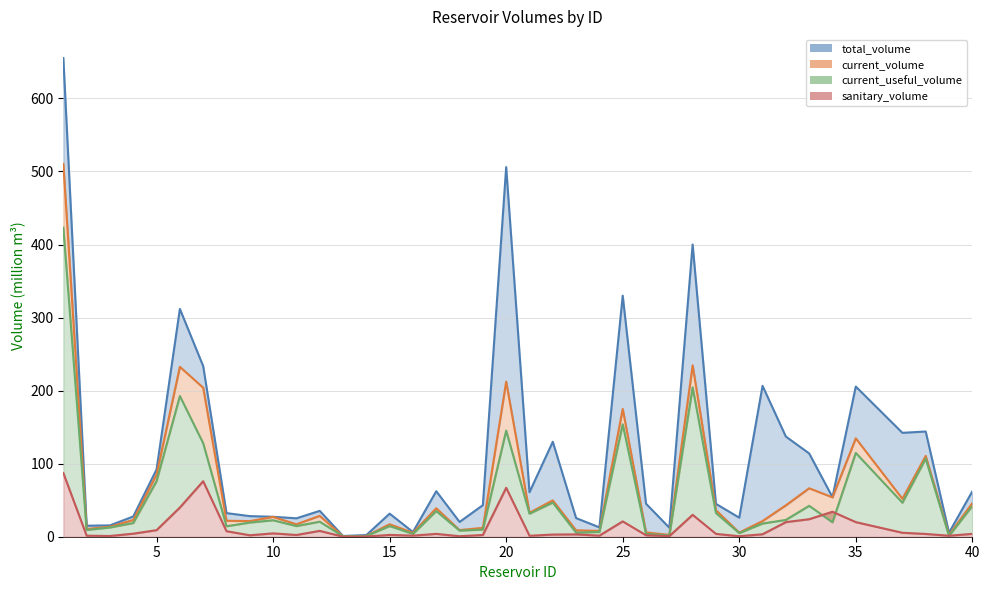

What is the total value across all series at 14?

4.5